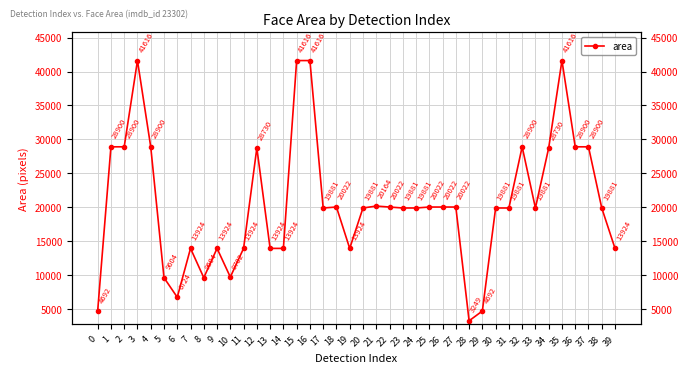

List the labels in order of value, smallest first.

28, 0, 29, 6, 5, 8, 10, 7, 9, 11, 13, 14, 19, 39, 17, 20, 23, 24, 30, 31, 33, 38, 18, 22, 25, 26, 27, 21, 12, 34, 1, 2, 4, 32, 36, 37, 3, 15, 16, 35